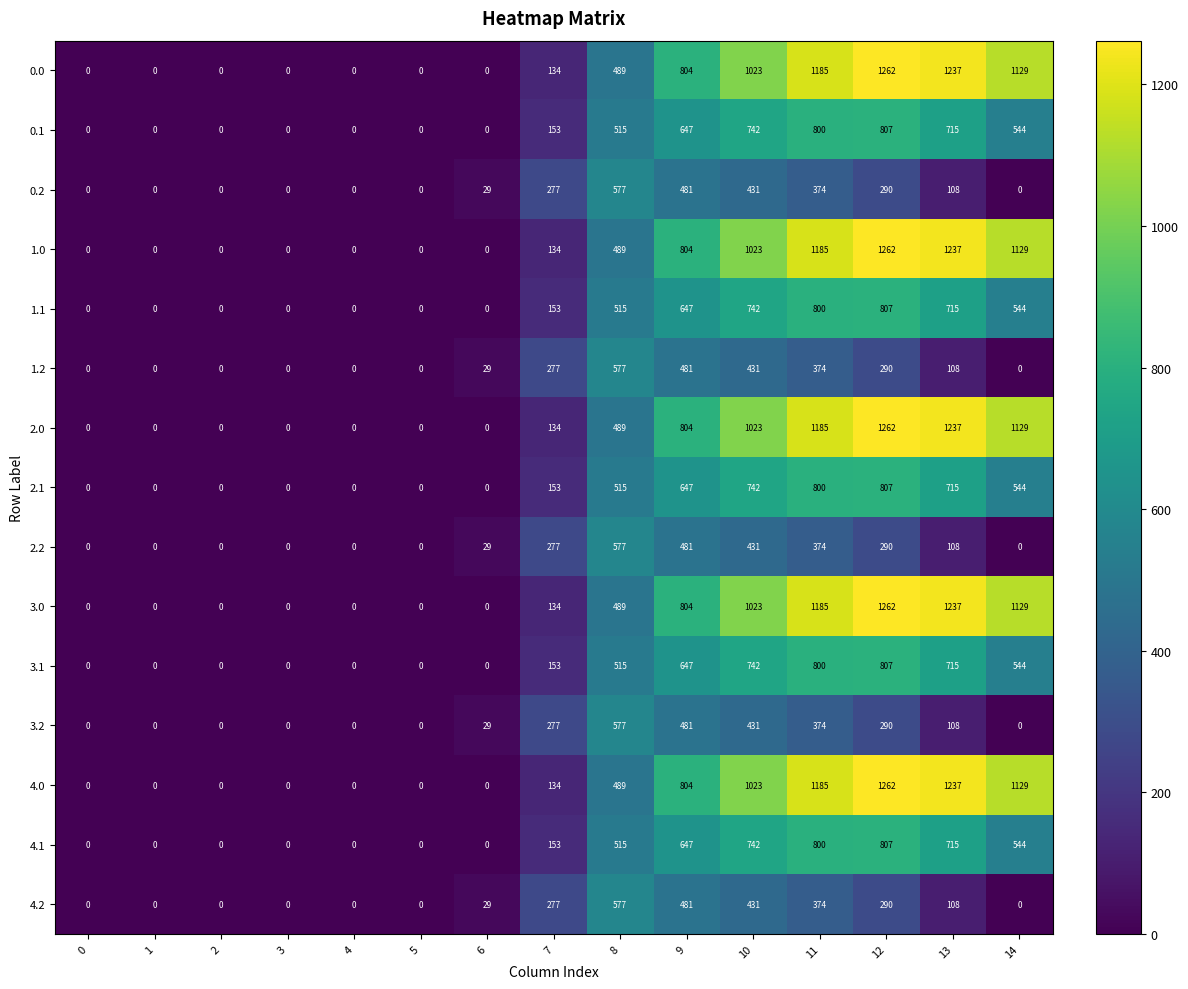

How many categories are shown in the chart?

15